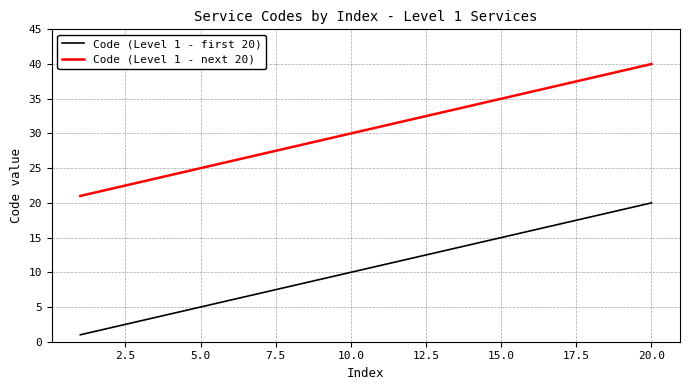

What is the difference between the second highest and minimum values in the Code (Level 1 - next 20) series?

18